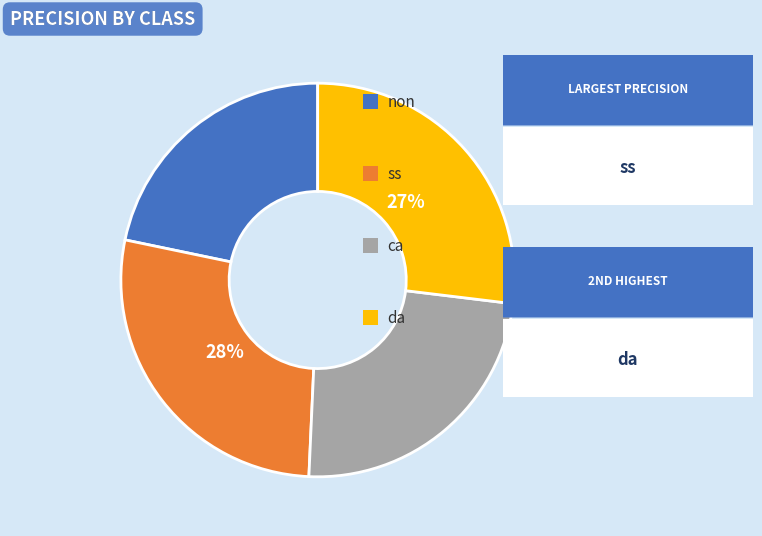

Is there a majority slice in this chart?

No